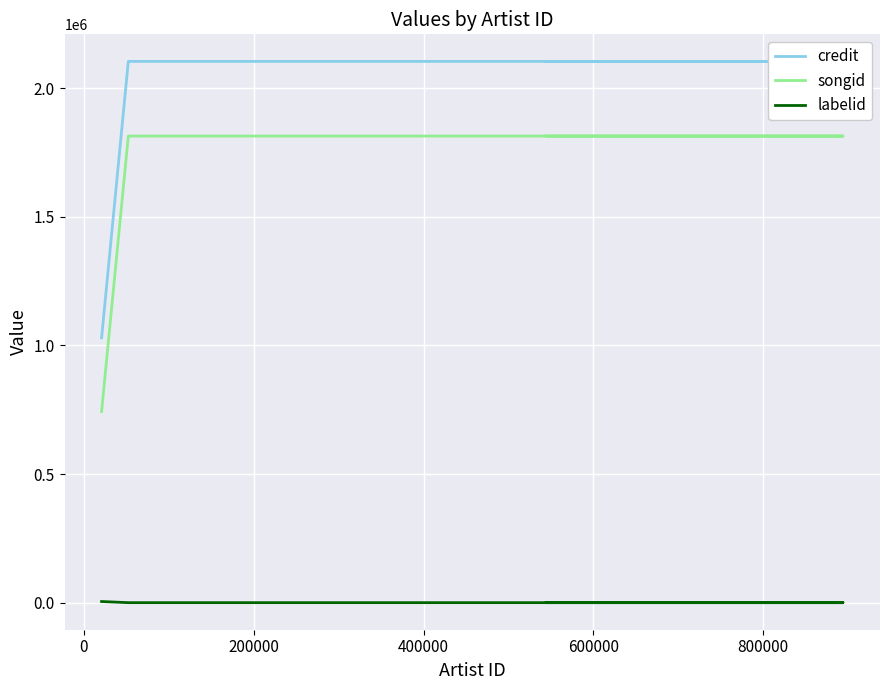

Reading left to right, what are all the values shown in this chart?

credit: 1029229	2103442	2103442	2103442
songid: 743203	1813327	1813327	1813327
labelid: 4820	417	417	417